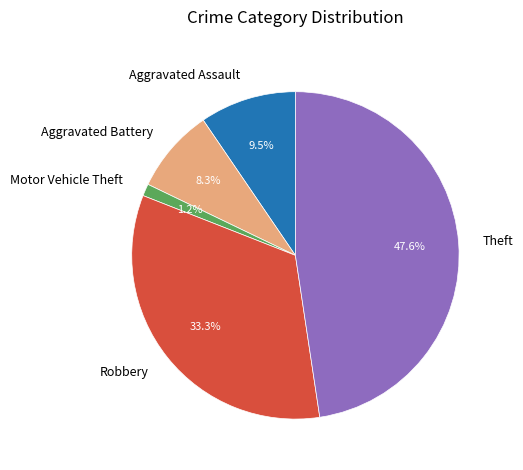

Which has a higher value, Aggravated Battery or Motor Vehicle Theft?

Aggravated Battery